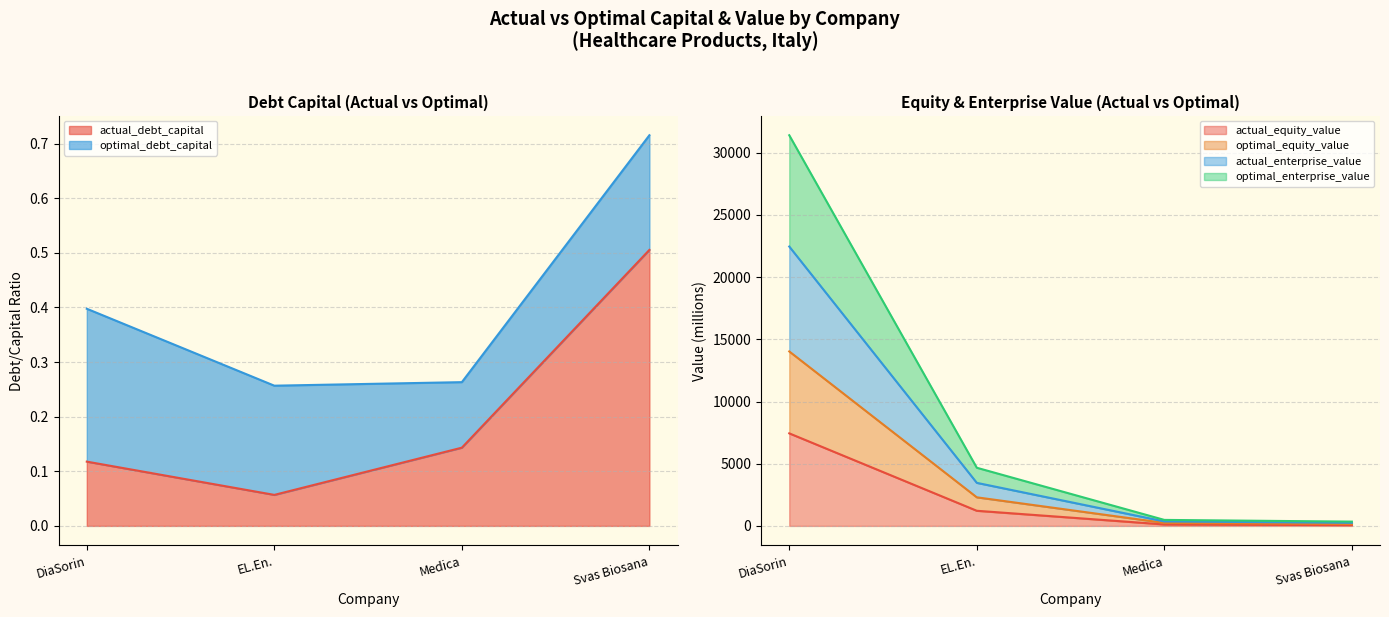

Between Svas Biosana and Medica, which is larger?

Svas Biosana